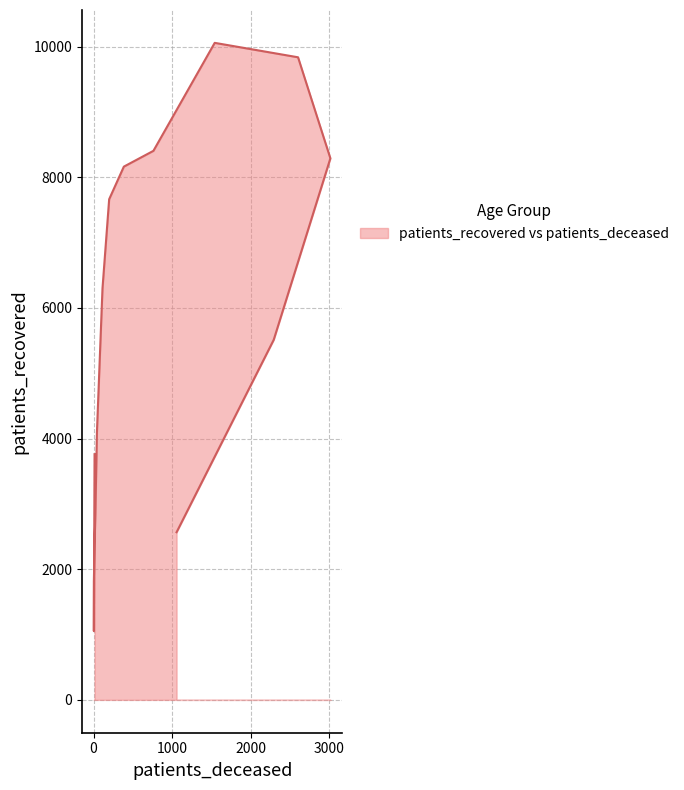

What is the label of the 5th point from the left?

35 - 39